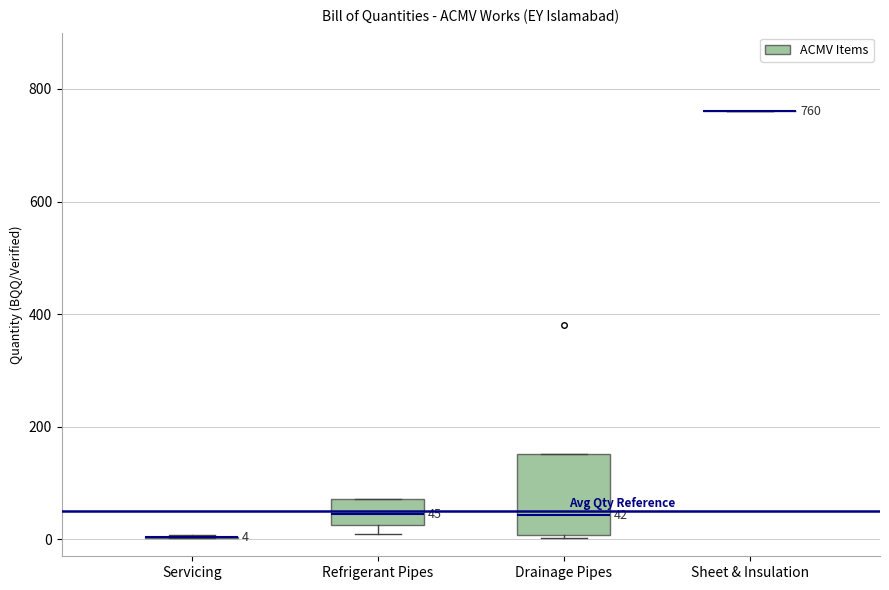

Which box is the tallest, from its lower edge to its upper edge?

Drainage Pipes